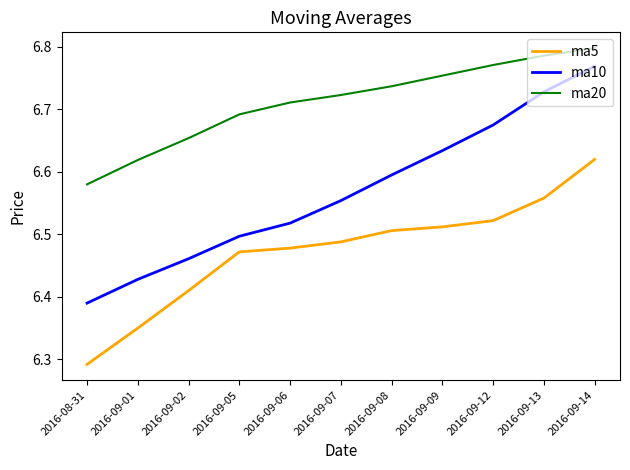

What is the difference between the ma5 values at 2016-09-09 and 2016-09-02?

0.1